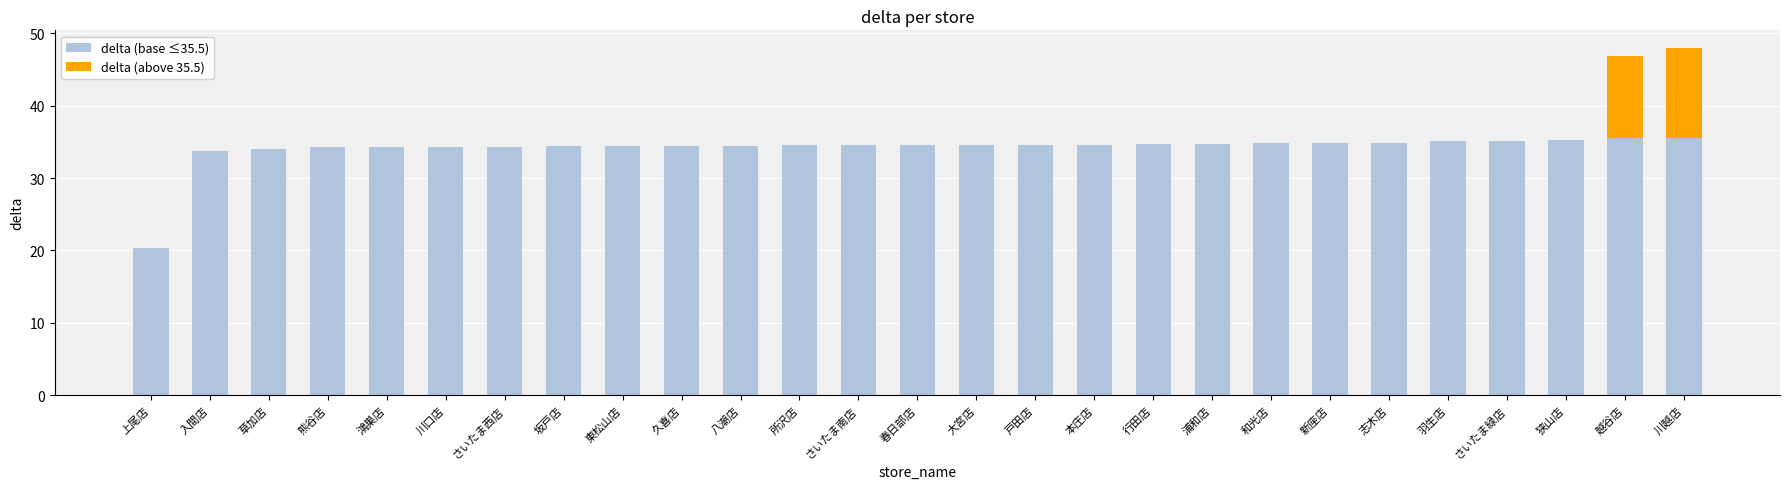

Is it true that delta (base ≤35.5) equals 52.5 at 東松山店?

False